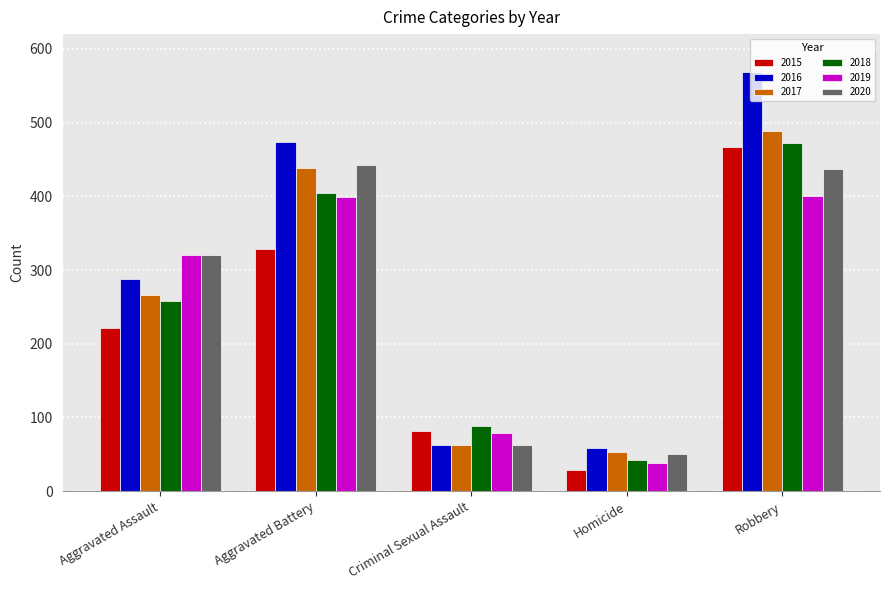

What is the difference between the second highest and second lowest values in the 2020 series?

374